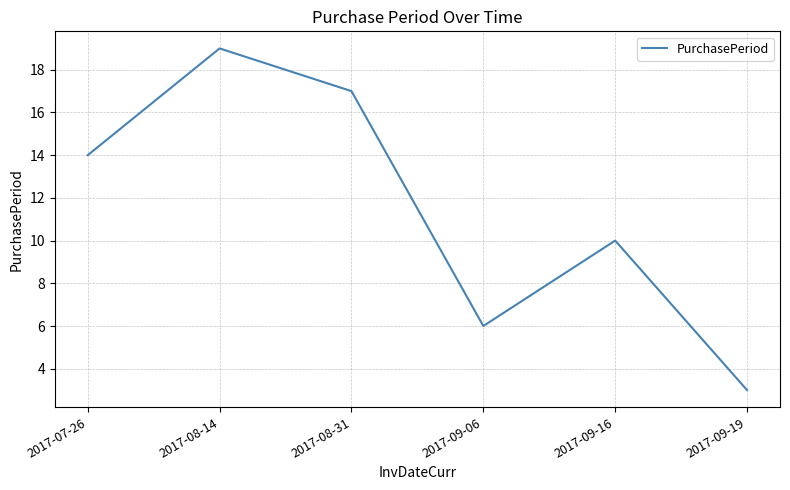

Rank the categories by value from highest to lowest.

2017-08-14, 2017-08-31, 2017-07-26, 2017-09-16, 2017-09-06, 2017-09-19